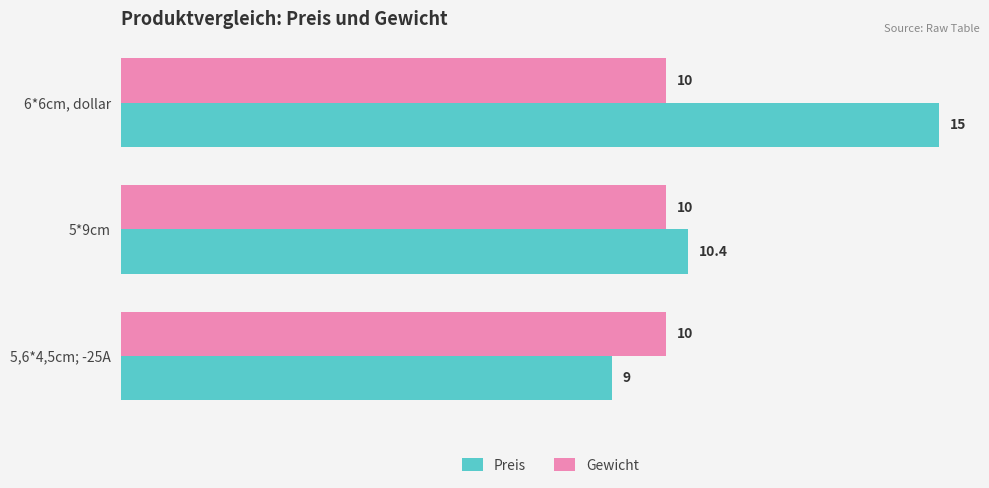

List the series in order of their peak value, lowest first.

Gewicht, Preis